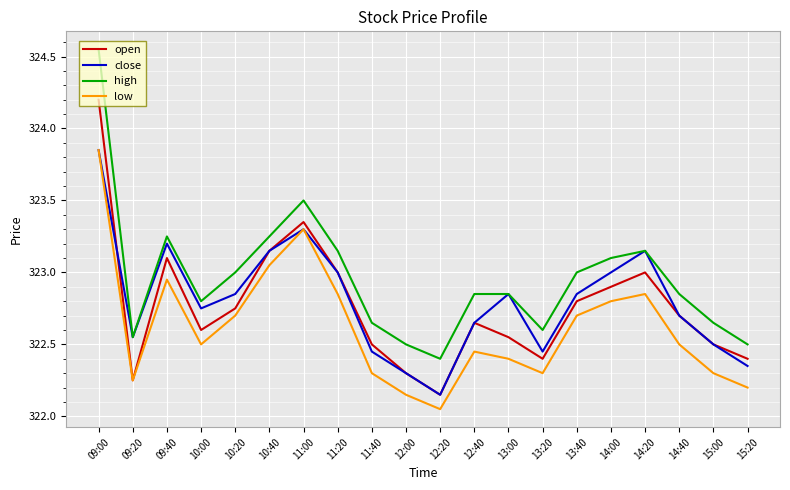

What are all the series names shown in the legend?

open, close, high, low